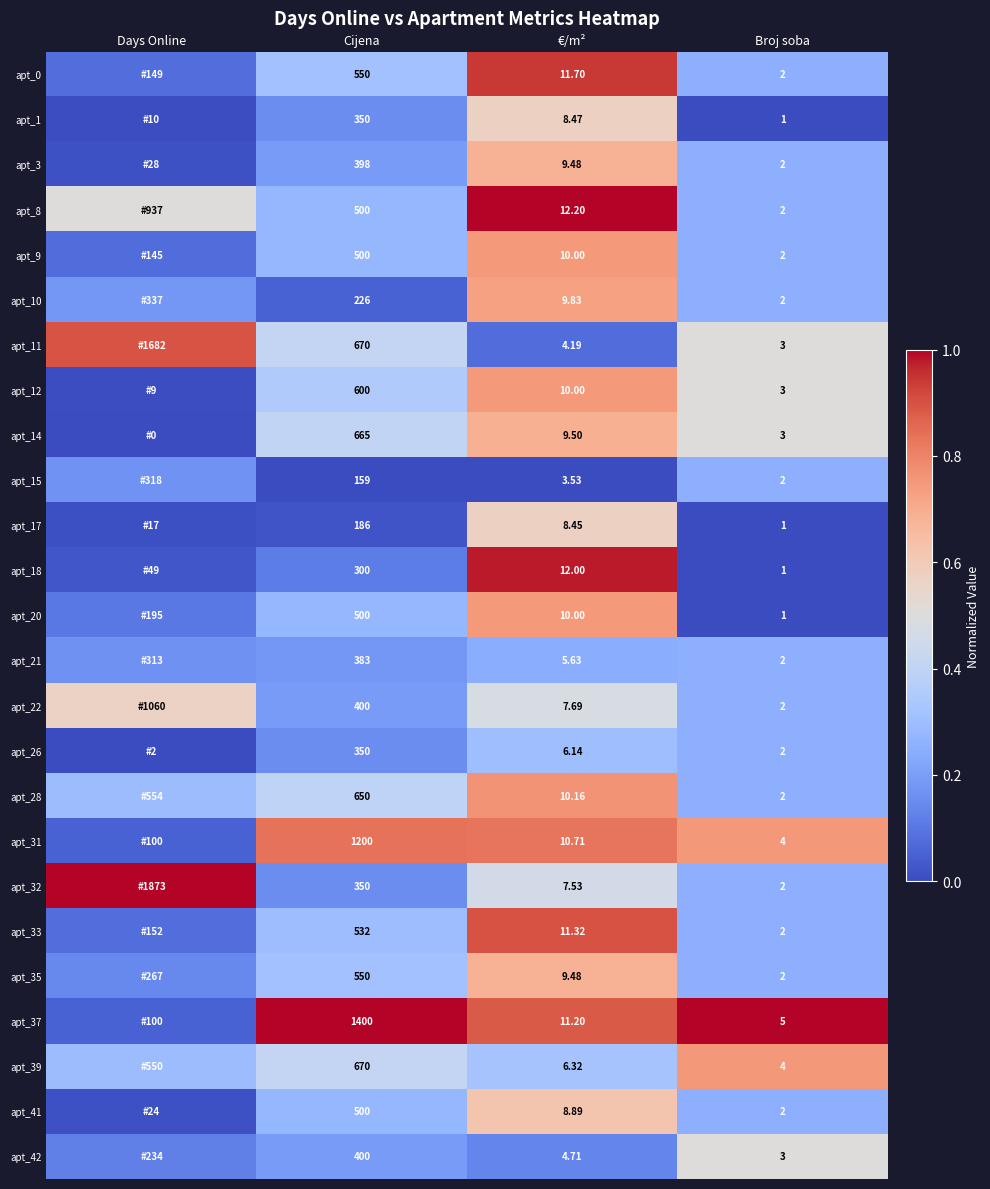

Between Days Online and €/m², which is larger?

€/m²